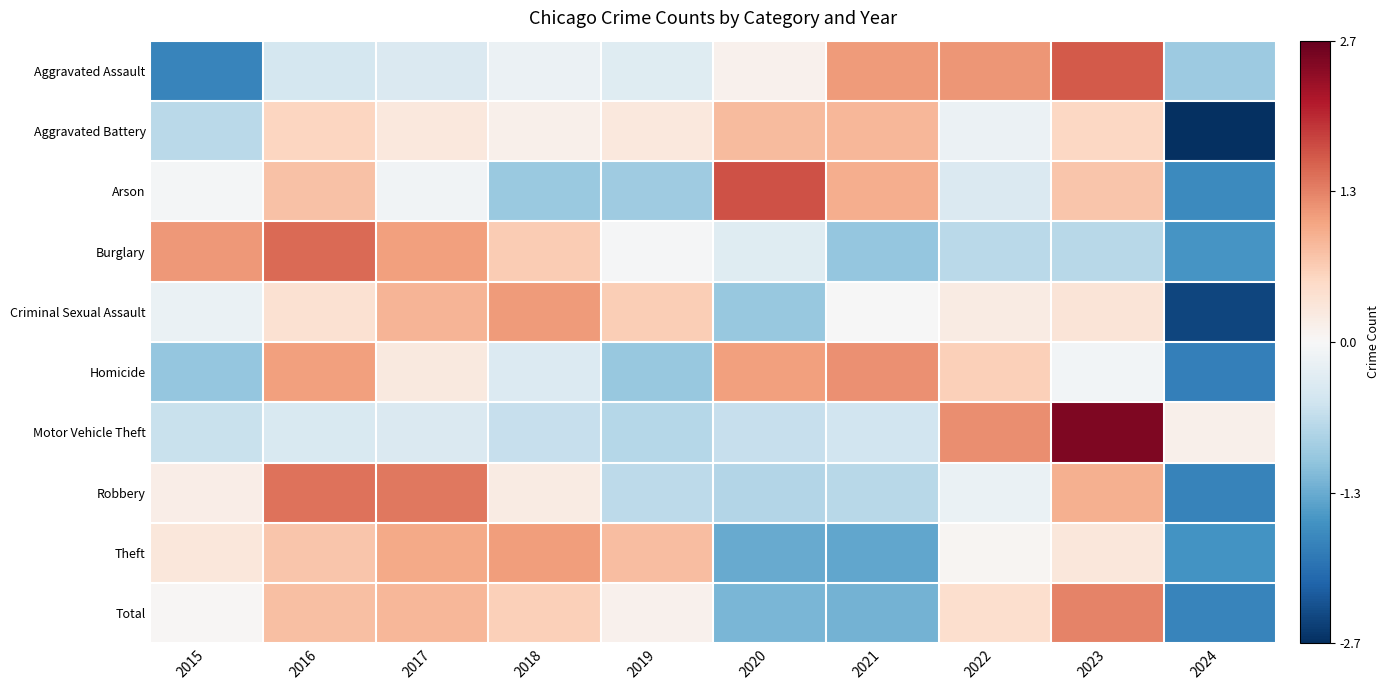

At which category does the chart reach its minimum across all series?

2024